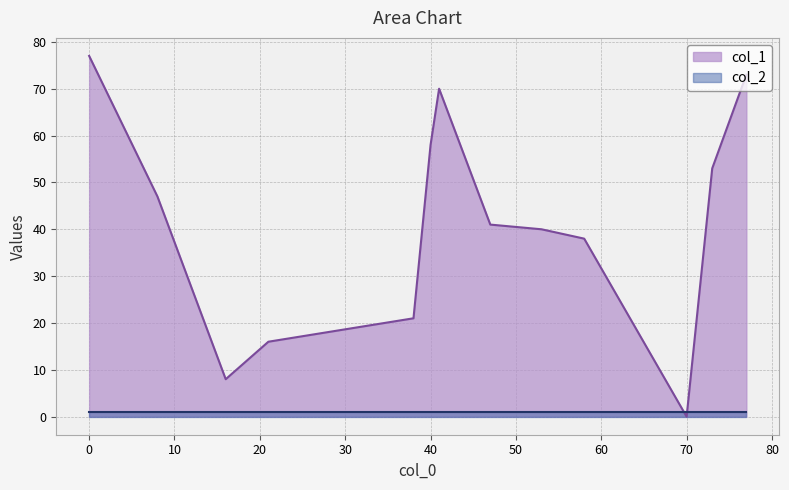

Which series has the widest spread of values?

col_1